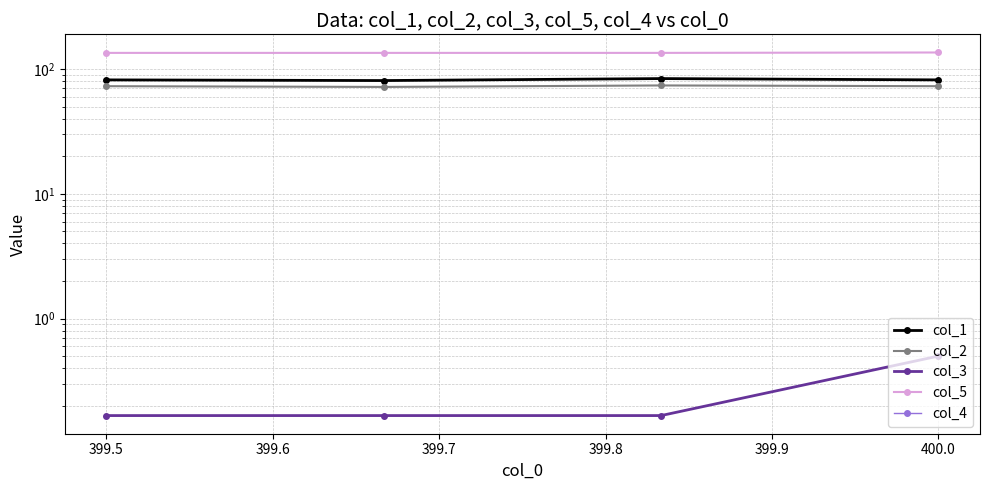

What is the difference between the highest and lowest values at 400.0?

136.0